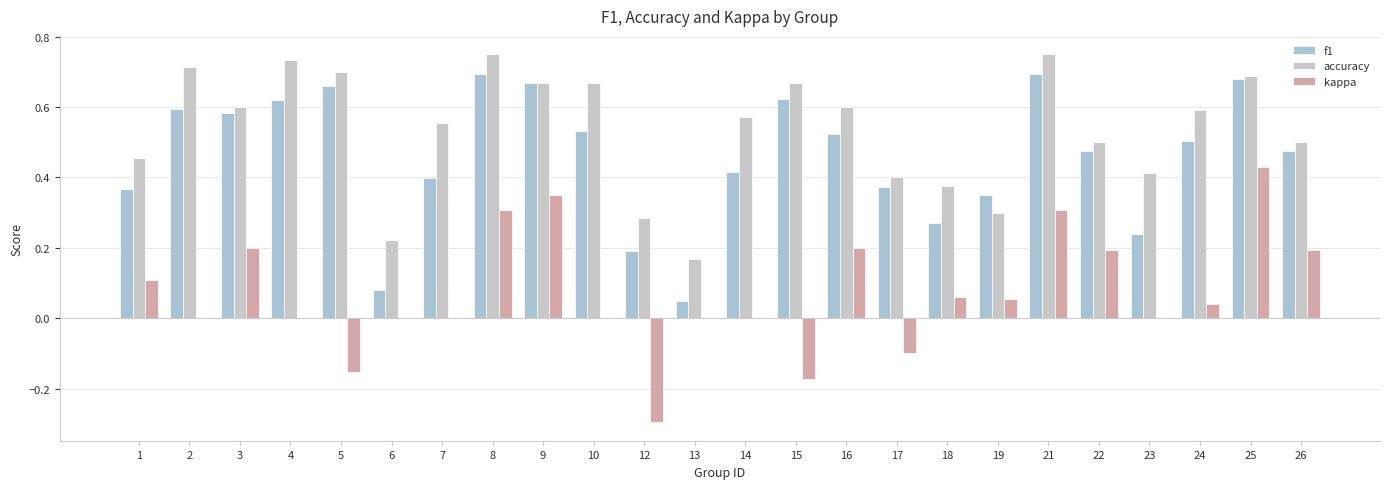

At which label does f1 reach its peak?

8